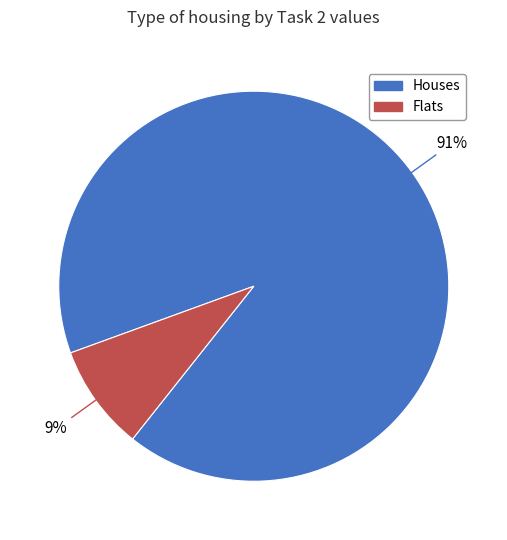

Which has a higher value, Houses or Flats?

Houses